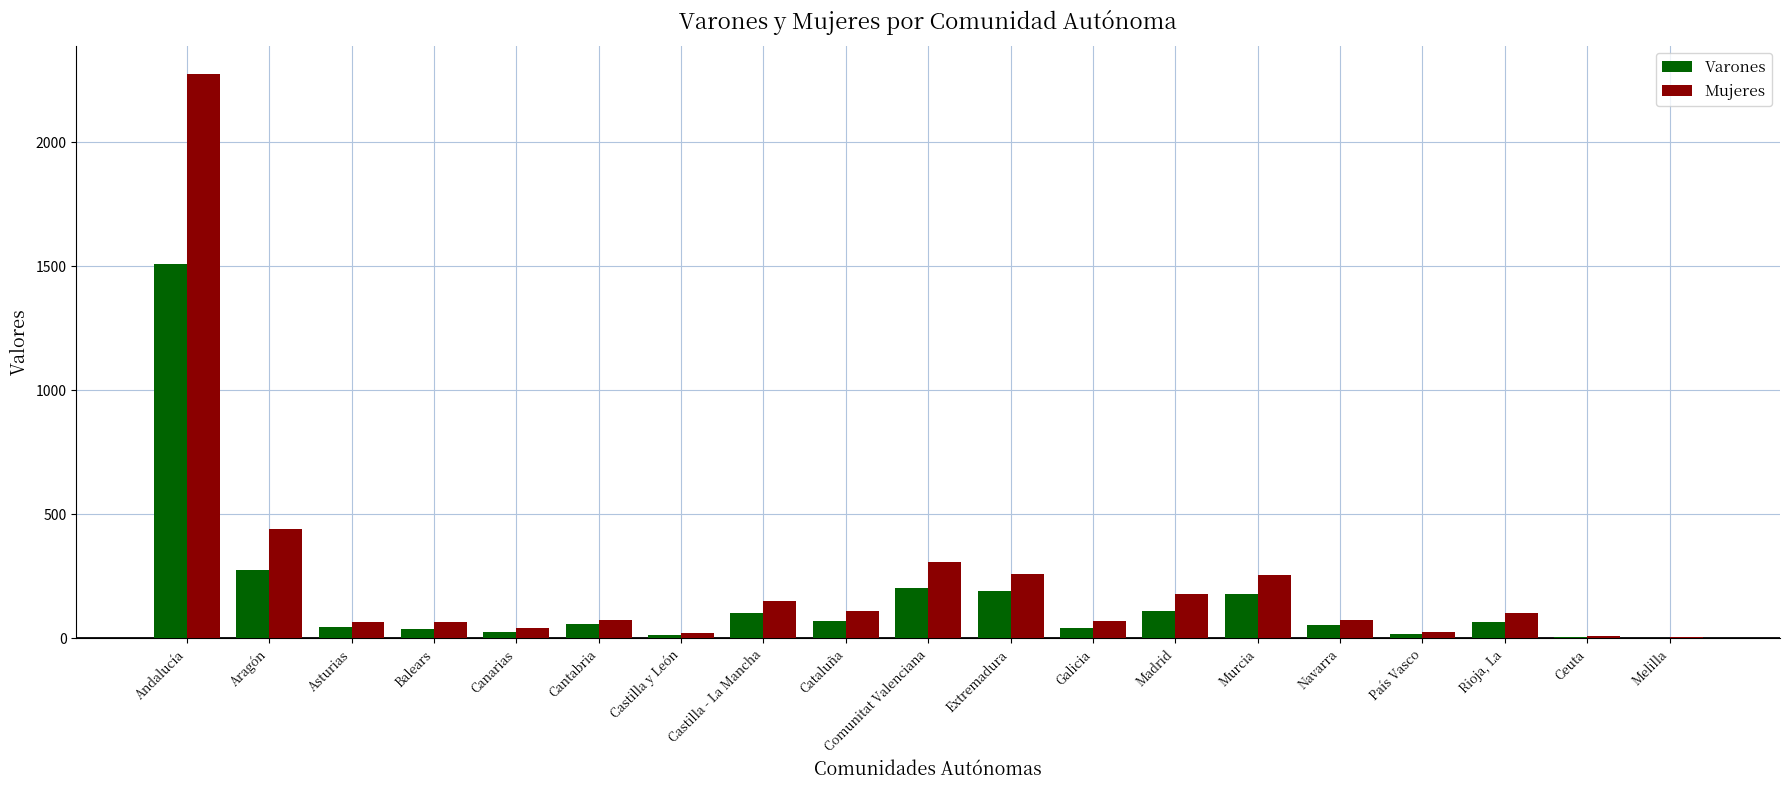

How many data points does each series have?

19